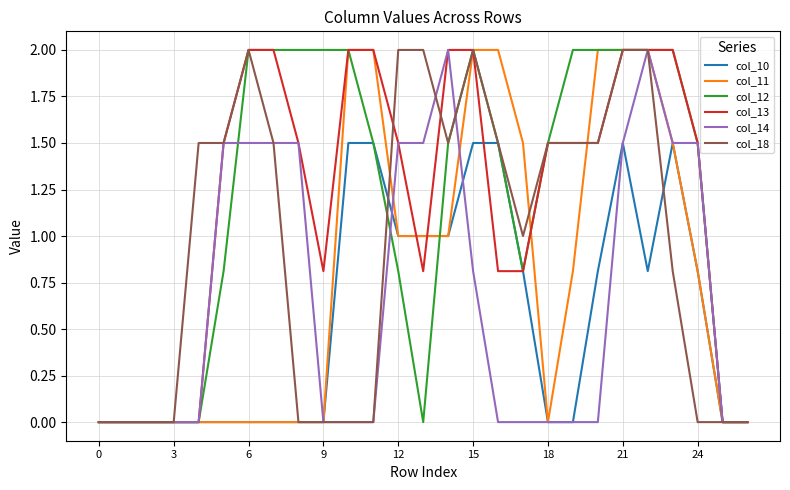

What is the difference between the maximum and second lowest values in the col_18 series?

2.0